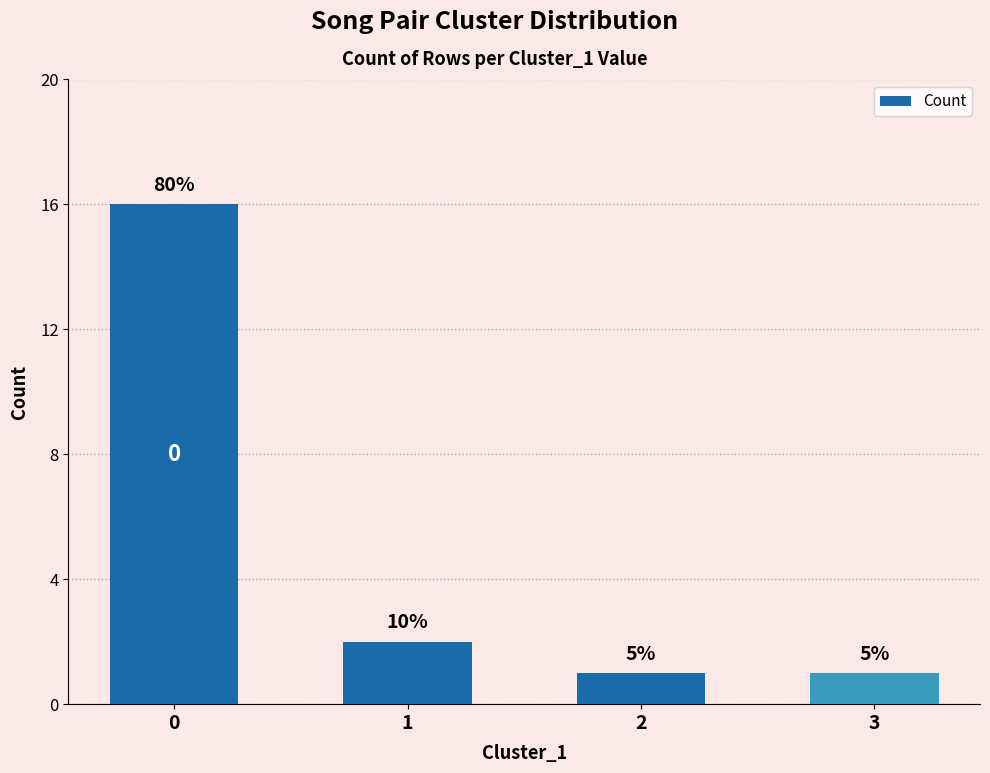

Are the bars horizontal?

No